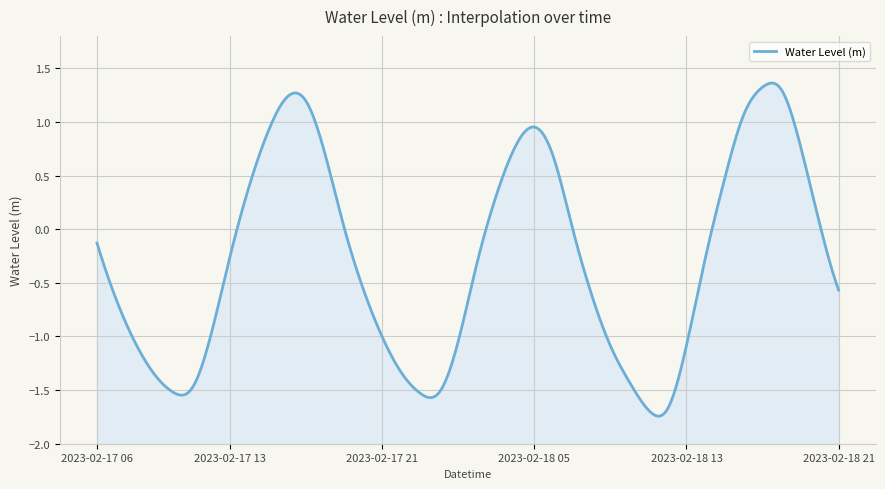

How many positive values are there?

17